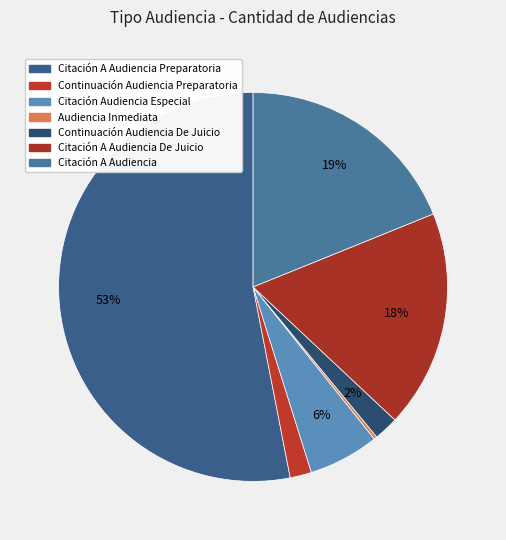

Count the number of slices in the pie.

7